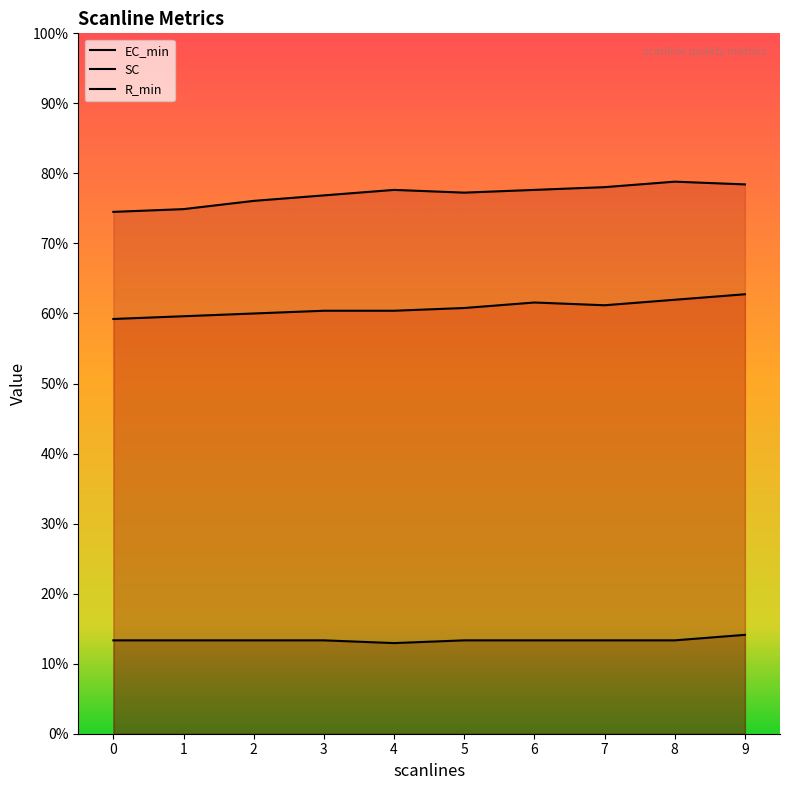

At how many categories does at least one series exceed 62?

10